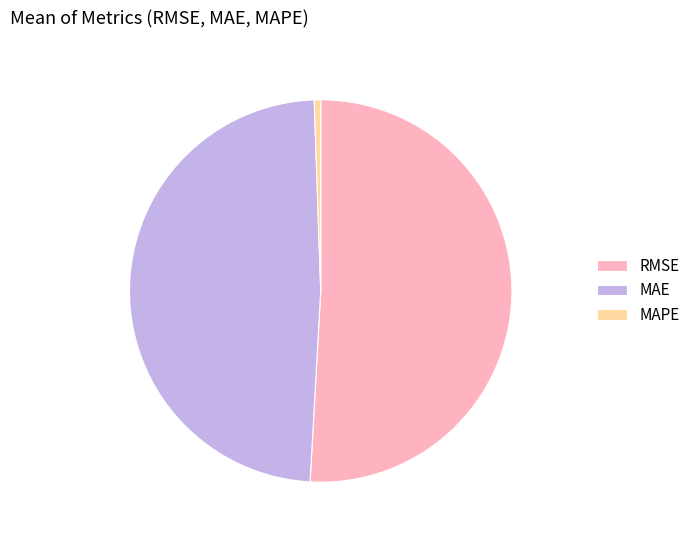

True or false: RMSE accounts for 51% of the total.

True